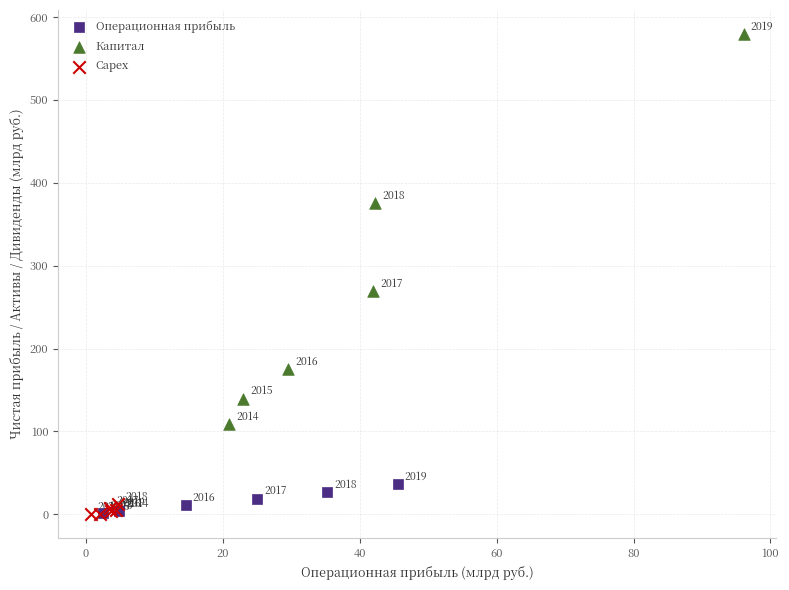

Which series reaches the minimum Y coordinate?

Capex